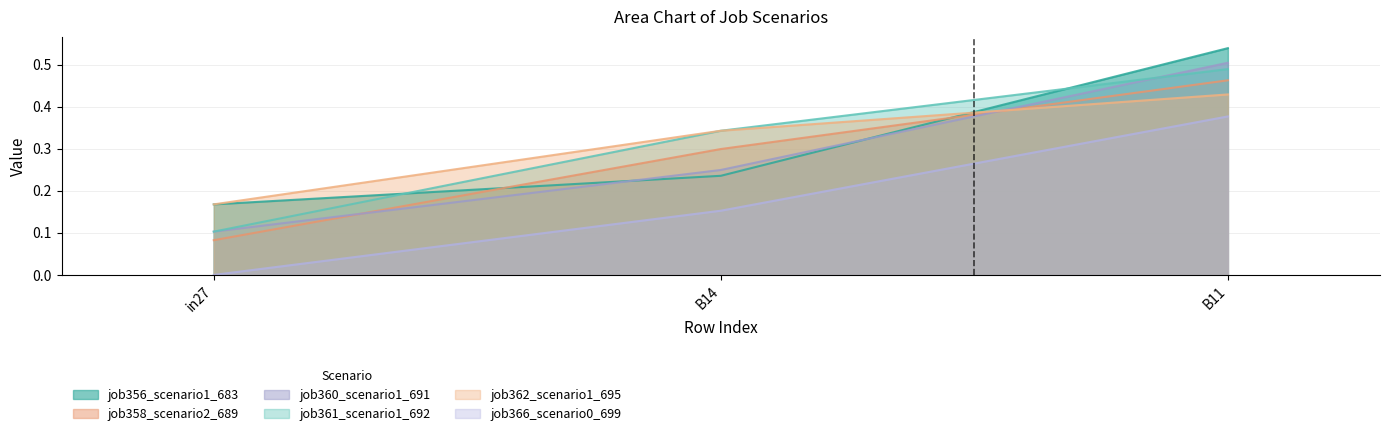

Where is job361_scenario1_692 nearest to the value 0?

in27